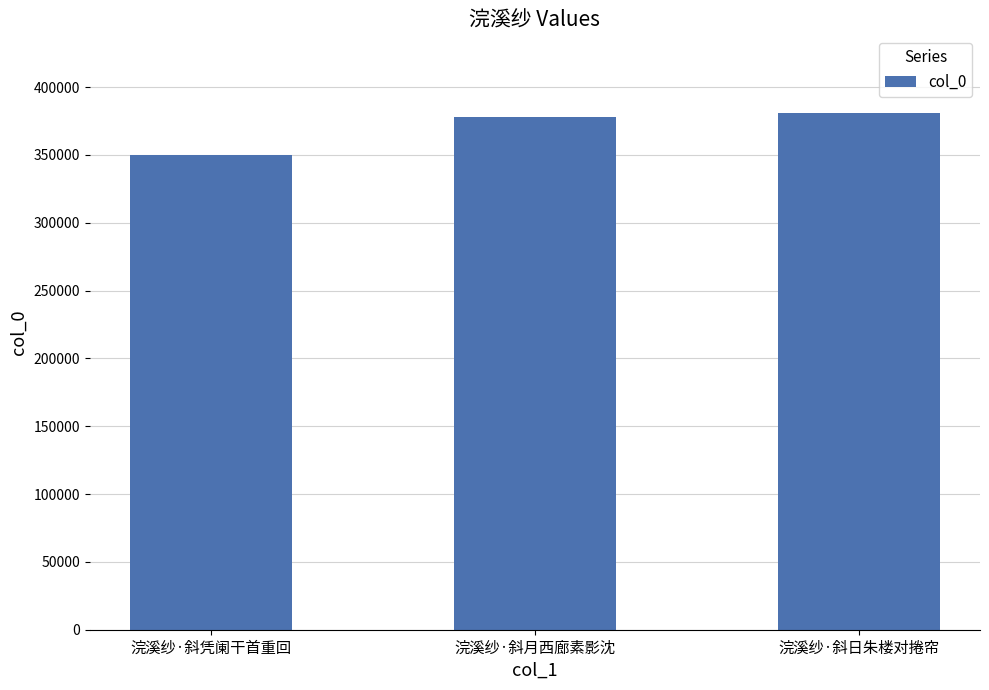

True or false: the data shows 227616 at 浣溪纱·斜凭阑干首重回.

False